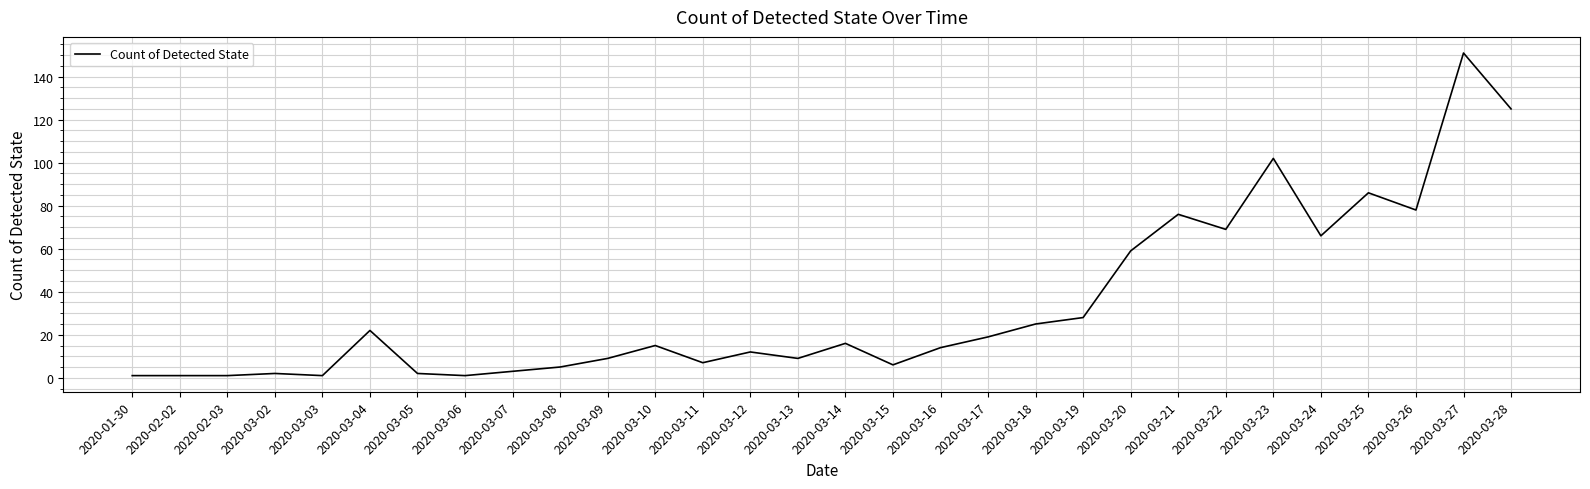

Does the chart have visible grid lines?

Yes